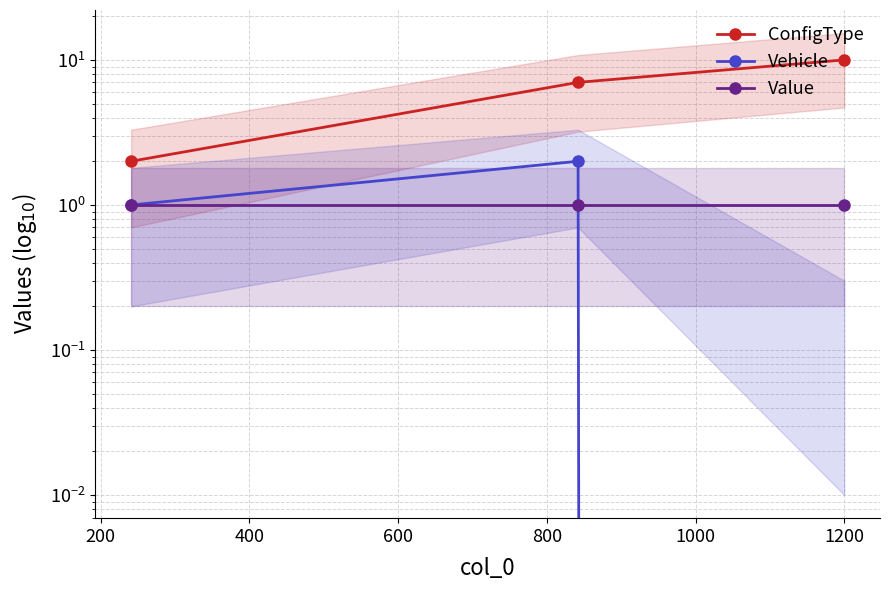

Is the value of ConfigType at 400 greater than the value of Value at 200?

Yes